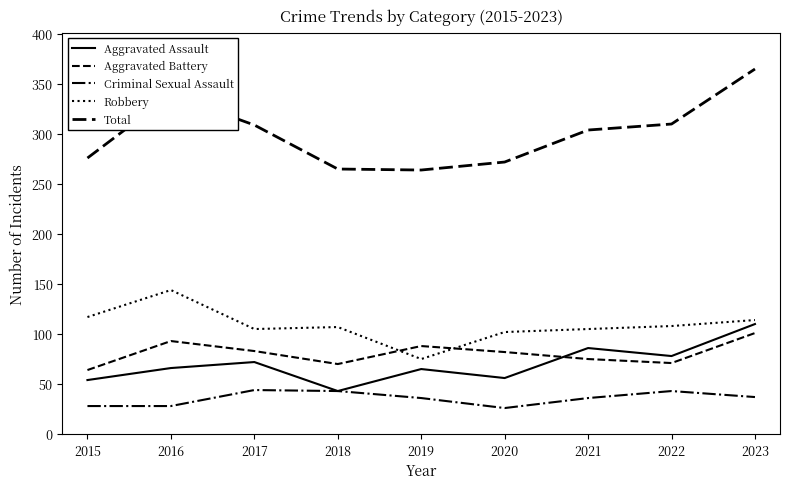

True or false: Robbery has a value of 102 at 2020.

True